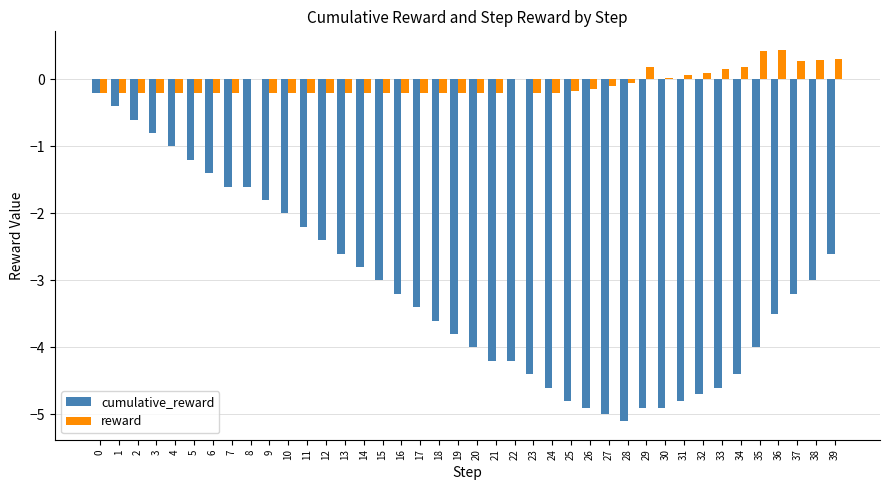

How many groups of bars are there?

40